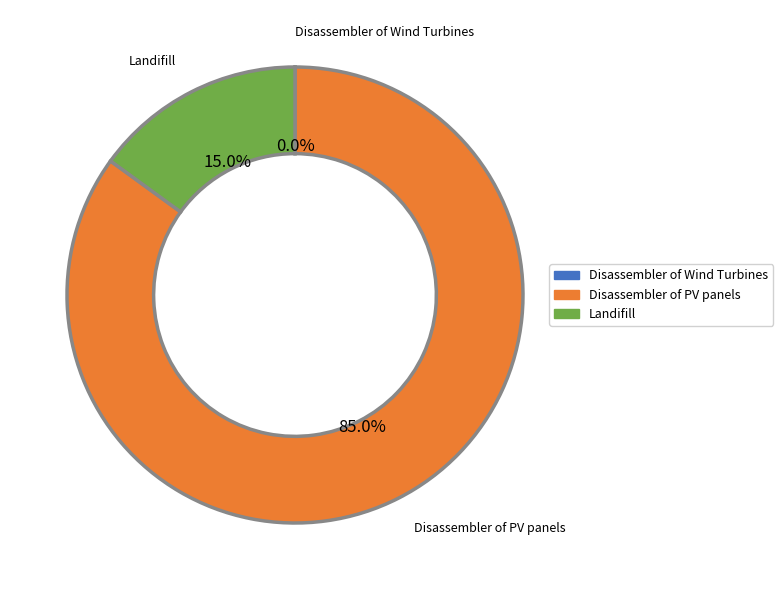

Is it true that Landifill is 15% of the pie?

True